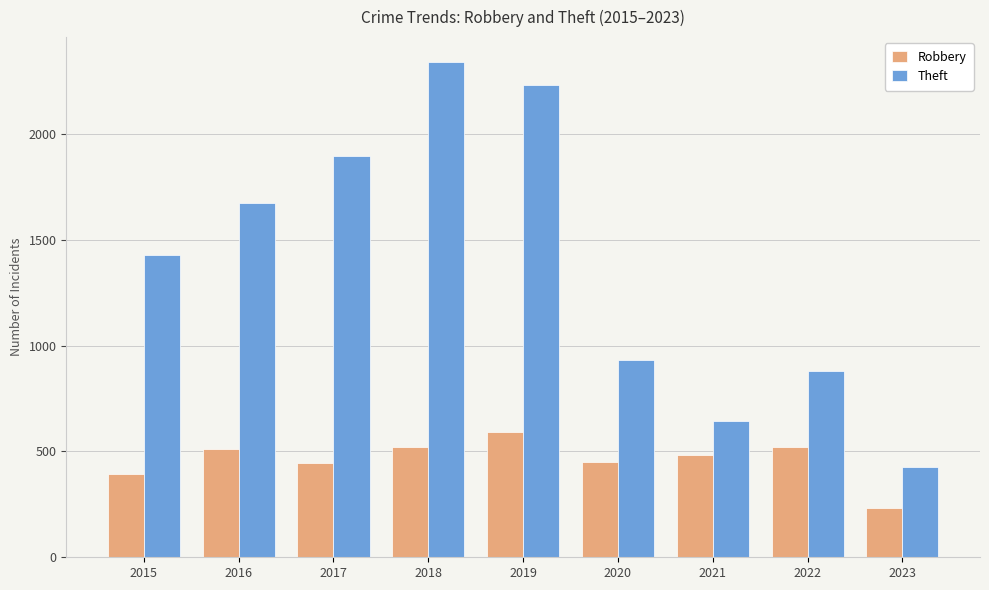

What is the average value of the Robbery series?

461